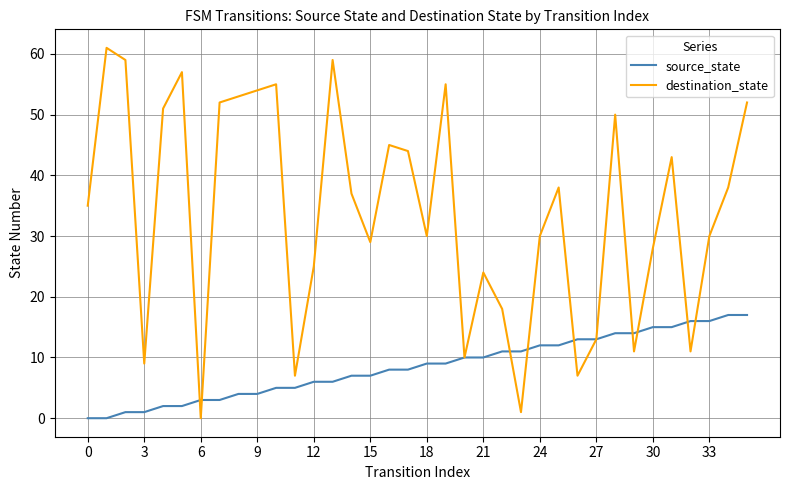

True or false: destination_state has more than 1 interior local peaks.

True